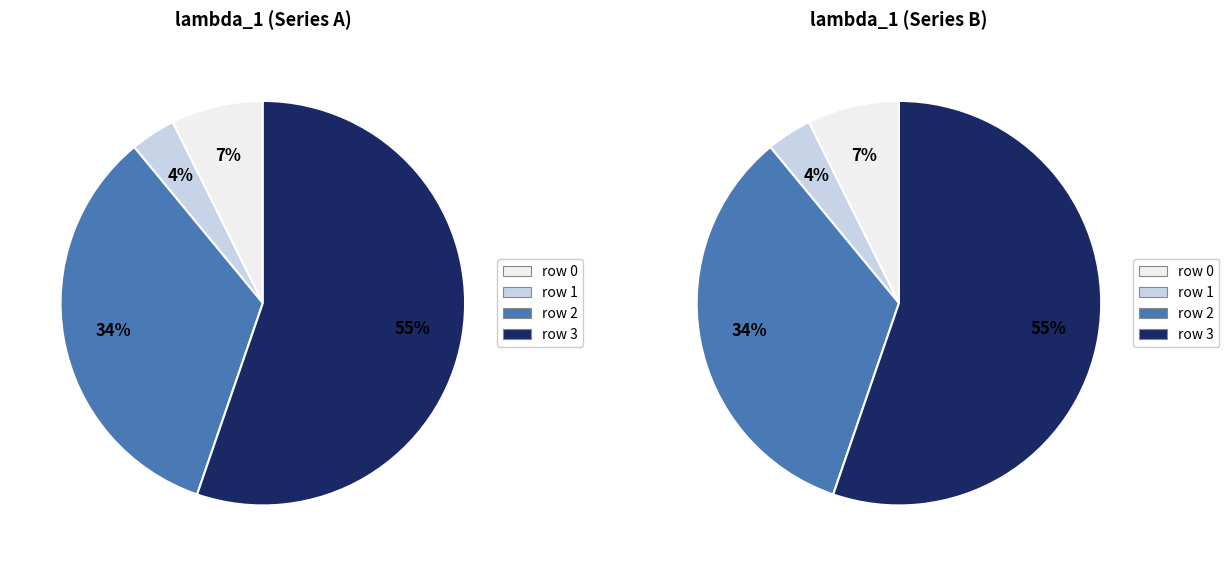

How many segments does this pie chart have?

4